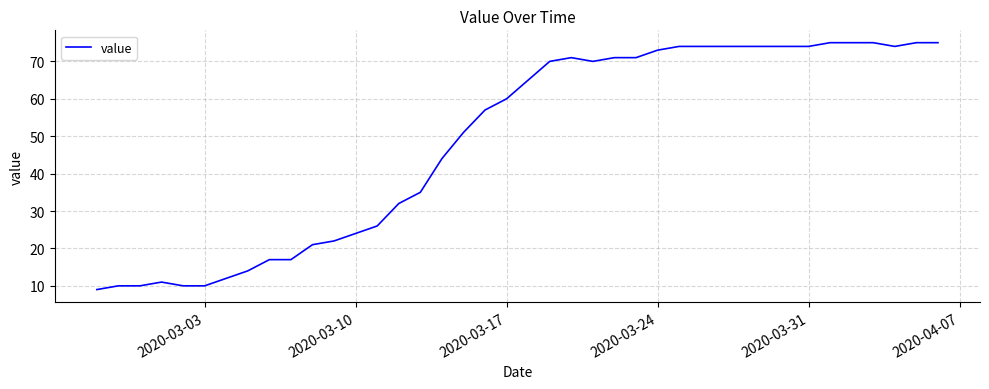

What is the difference between the maximum and minimum values?

66